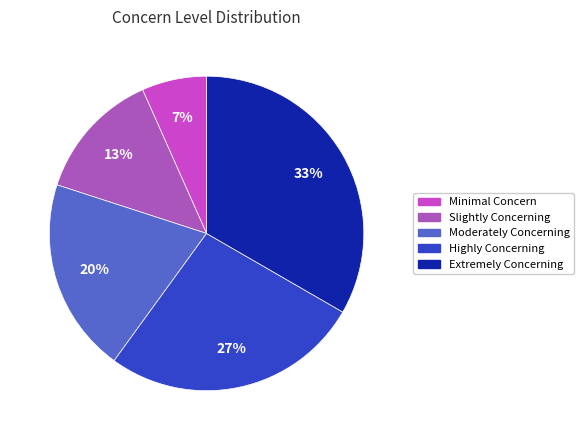

To the nearest percent, what is the average slice percentage?

17%